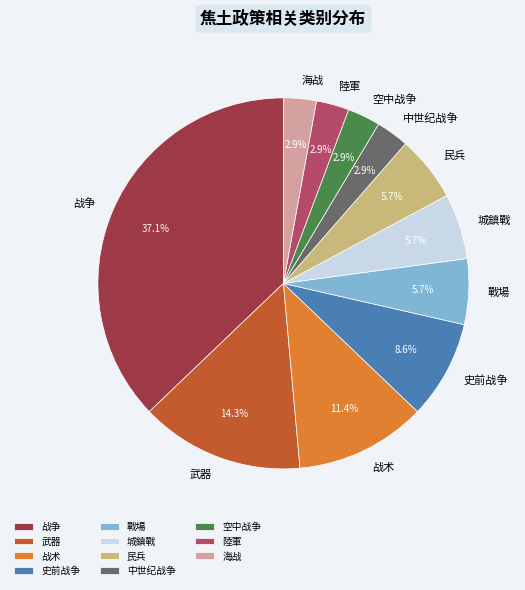

Which slice is the largest?

战争